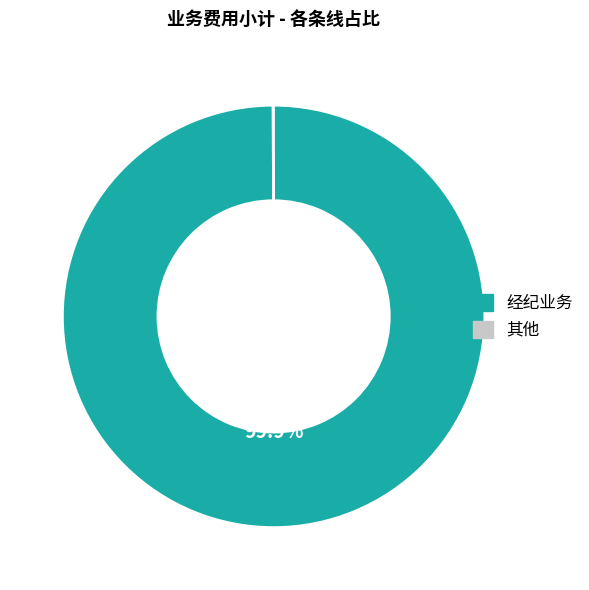

How much of the chart is everything except 经纪业务?

0.1%